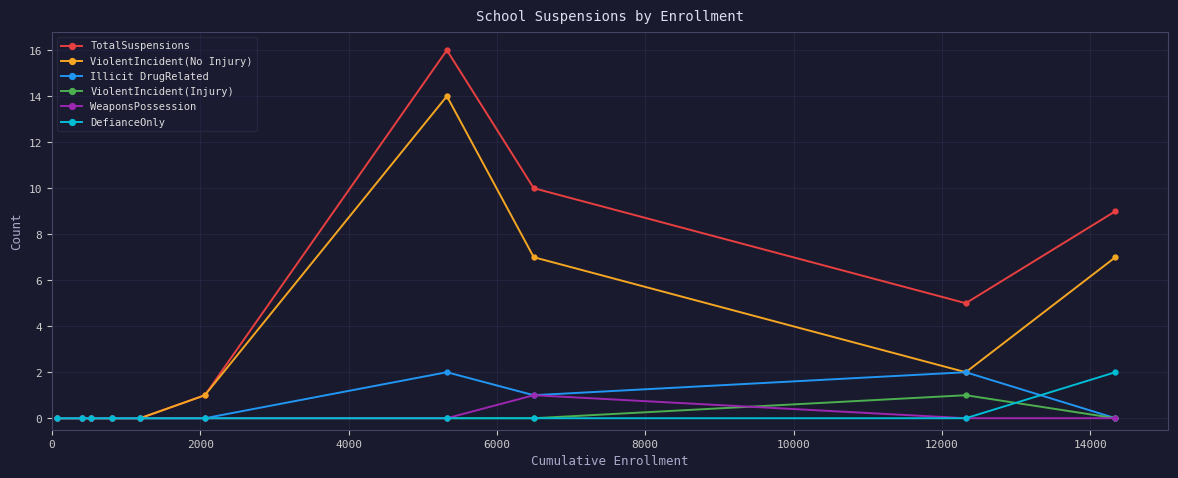

What is the greatest value displayed?

16